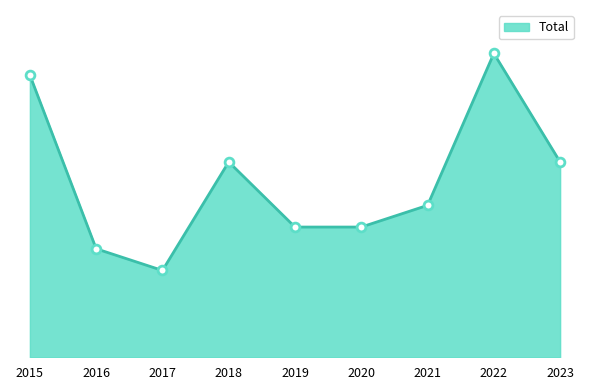

What is the change in value from 2019 to 2023?

+3